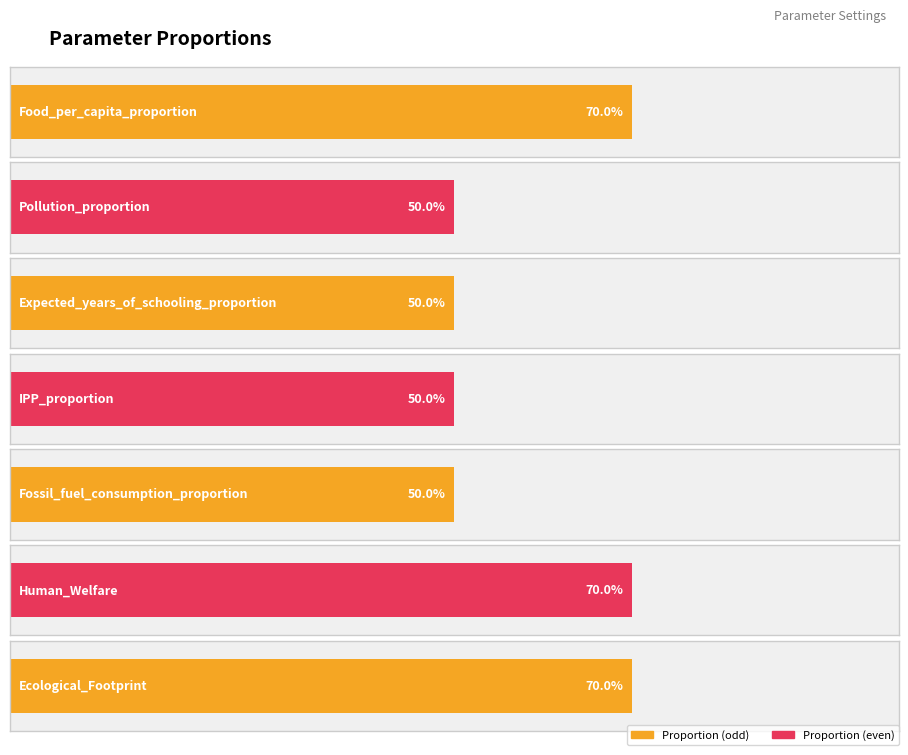

What is the approximate value at Human_Welfare?

0.7